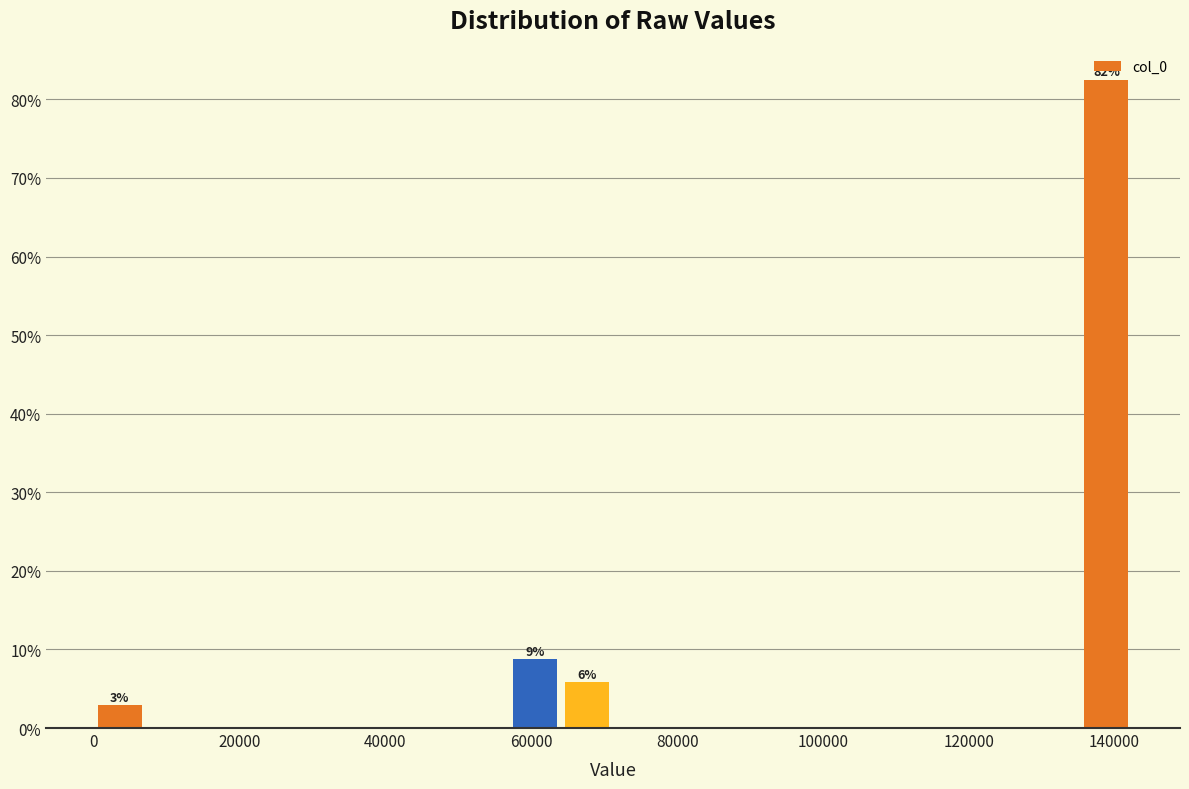

Around what value on the x-axis is the tallest bar? Give the approximate position of its centre, as read against the axis.

138000